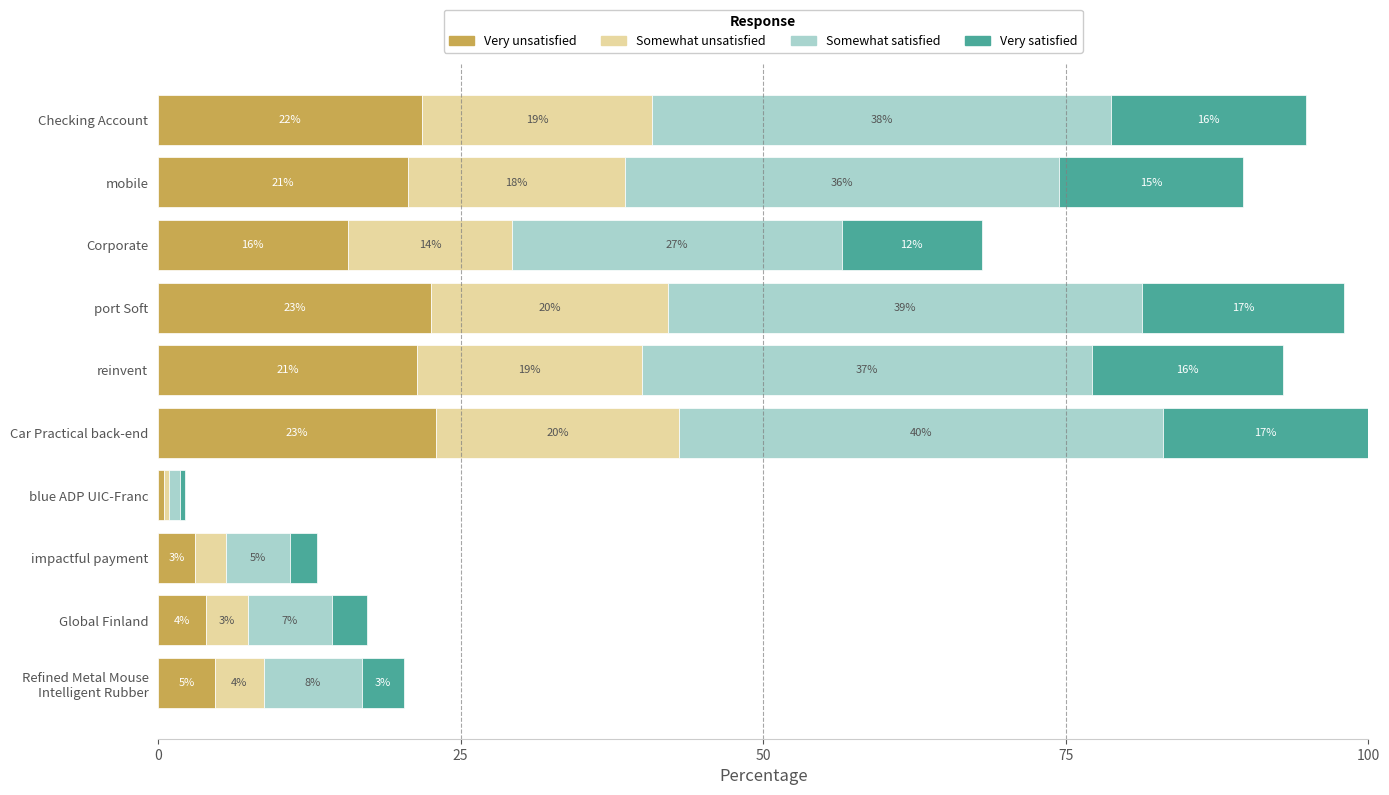

What is the highest value of the Very unsatisfied series?

23.0